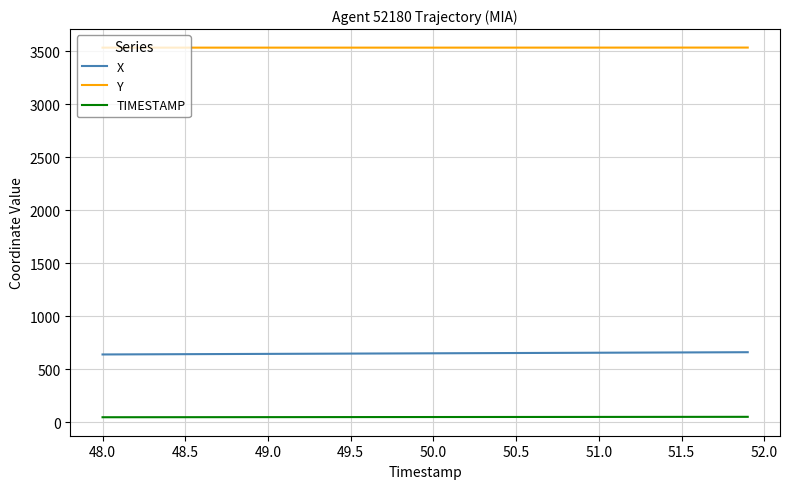

Rank the series by their maximum value, from lowest to highest.

TIMESTAMP, X, Y